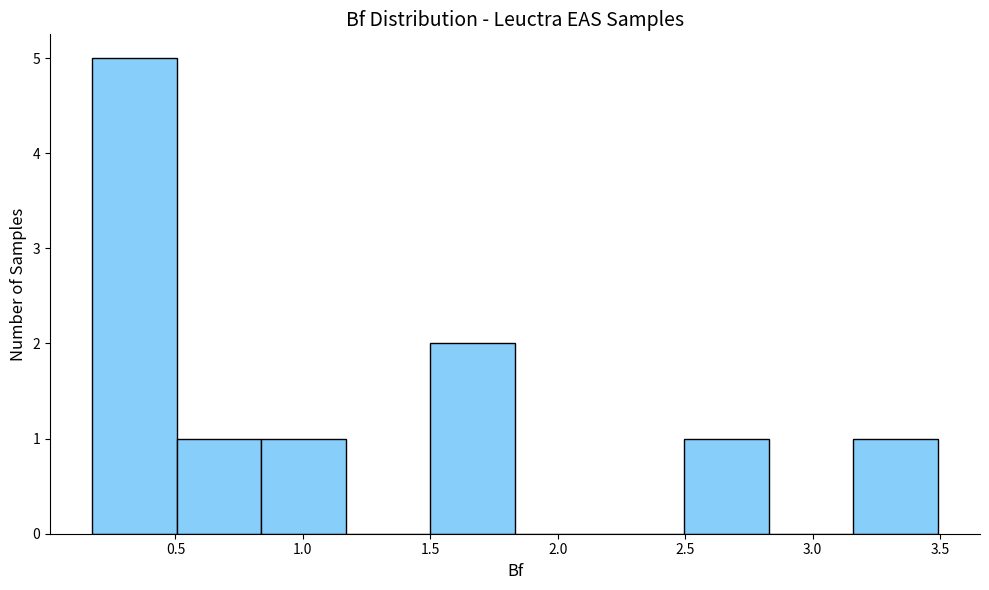

Reading left to right, list every bar in this chart as the range it spans on the x-axis followed by its height. Neither the bar edges nor the heights are printed on the chart, so give them approximately, as read against the axes.

0.15 to 0.50: 5
0.50 to 0.85: 1
0.85 to 1.15: 1
1.15 to 1.50: 0
1.50 to 1.85: 2
1.85 to 2.15: 0
2.15 to 2.50: 0
2.50 to 2.85: 1
2.85 to 3.15: 0
3.15 to 3.50: 1